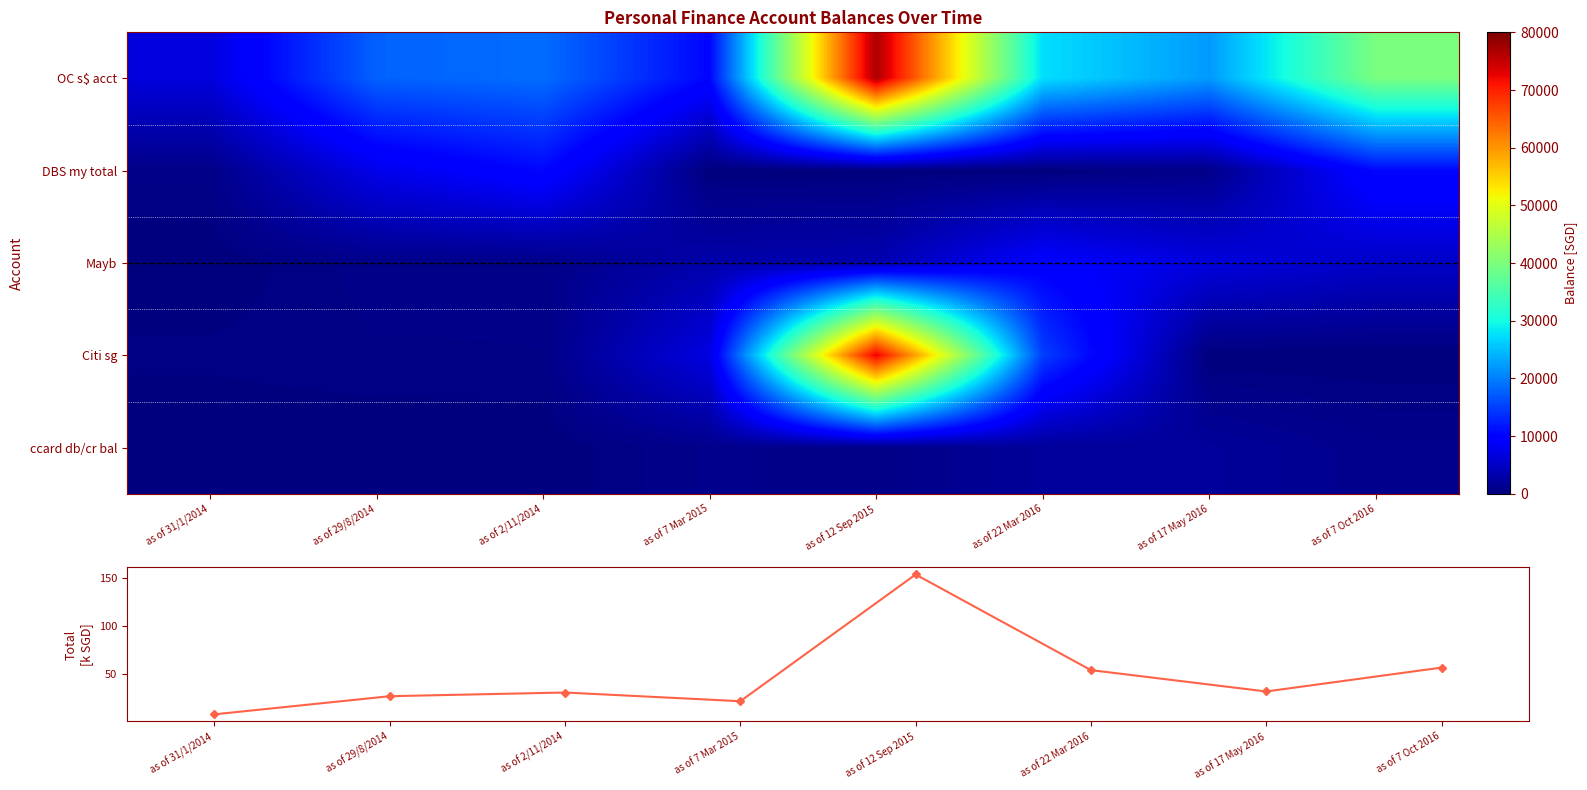

Rank the series by their maximum value, from highest to lowest.

OC s$ acct, Citi sg, DBS my total, Mayb, ccard db/cr bal, Total balance (k SGD)